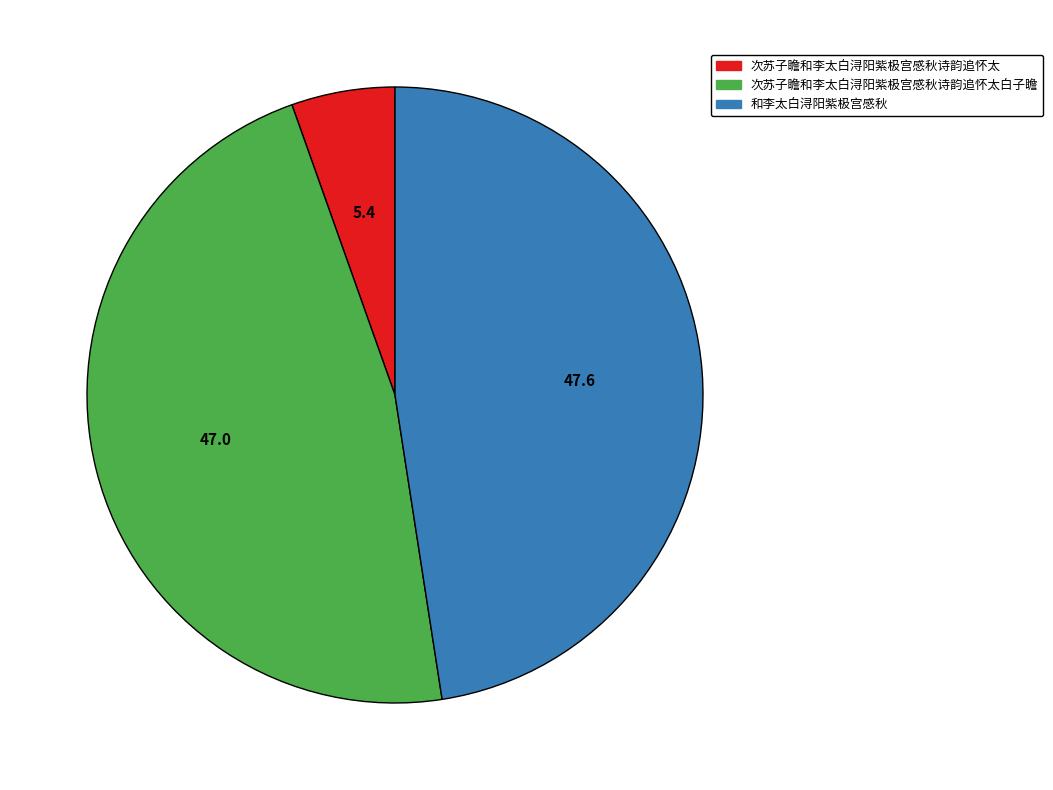

What is the ratio of the value at 次苏子瞻和李太白浔阳紫极宫感秋诗韵追怀太 to the value at 和李太白浔阳紫极宫感秋?

0.1